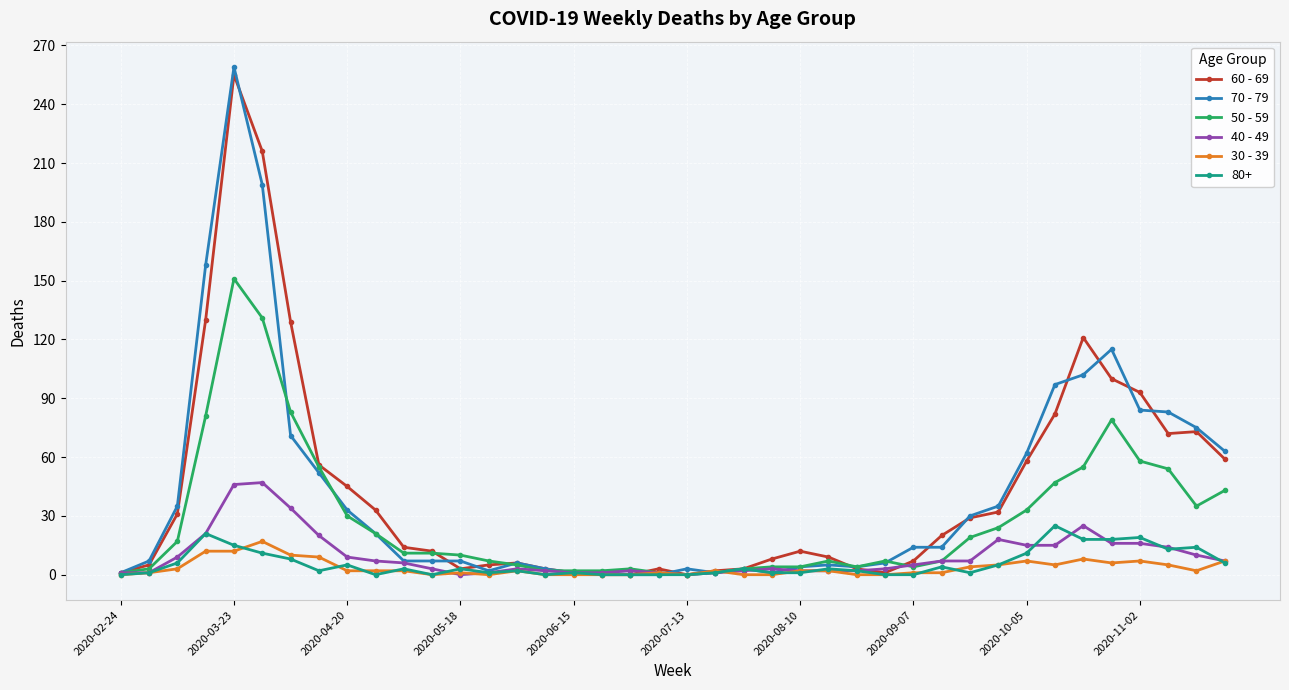

Count the number of data series in this chart.

6